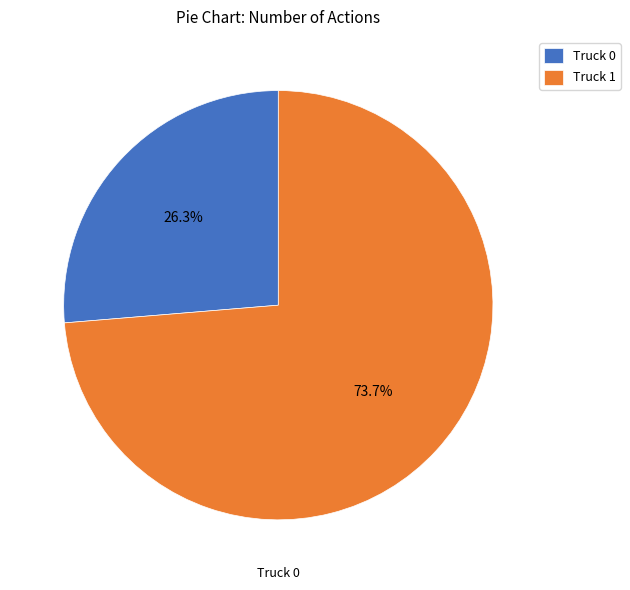

Between Truck 1 and Truck 0, which is larger?

Truck 1